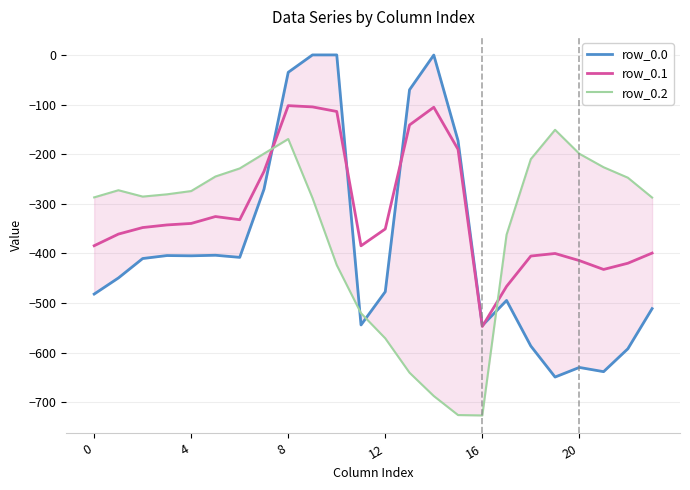

What is the sum of the row_0.1 values at 12 and 14?

-448.2